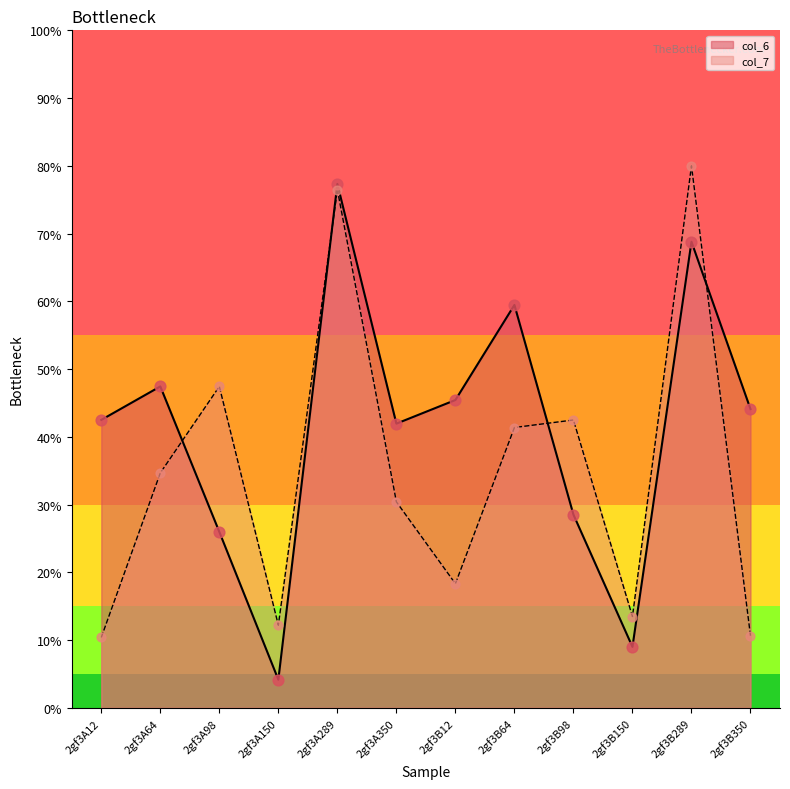

What is the total value across all series at 2gf3B150?

22.5